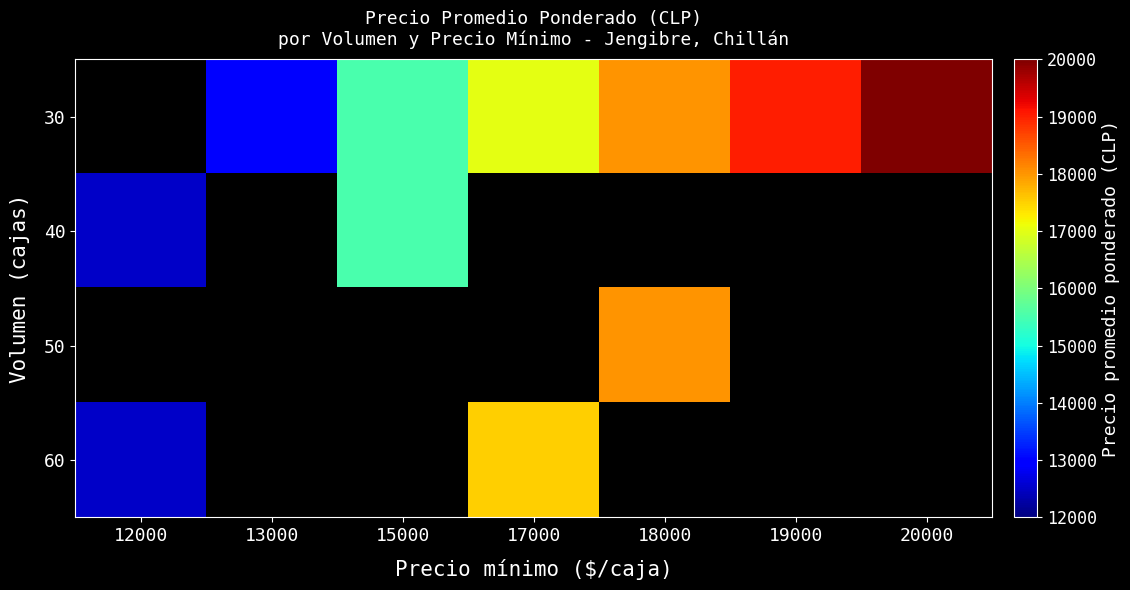

At which category does the chart reach its peak across all series?

20000